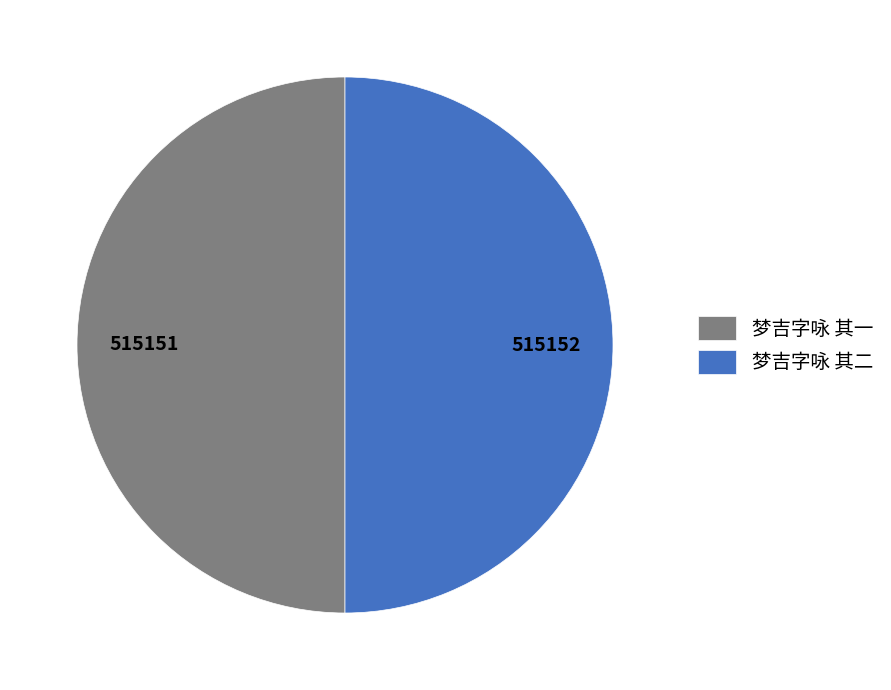

True or false: 梦吉字咏 其二 accounts for 50% of the total.

True